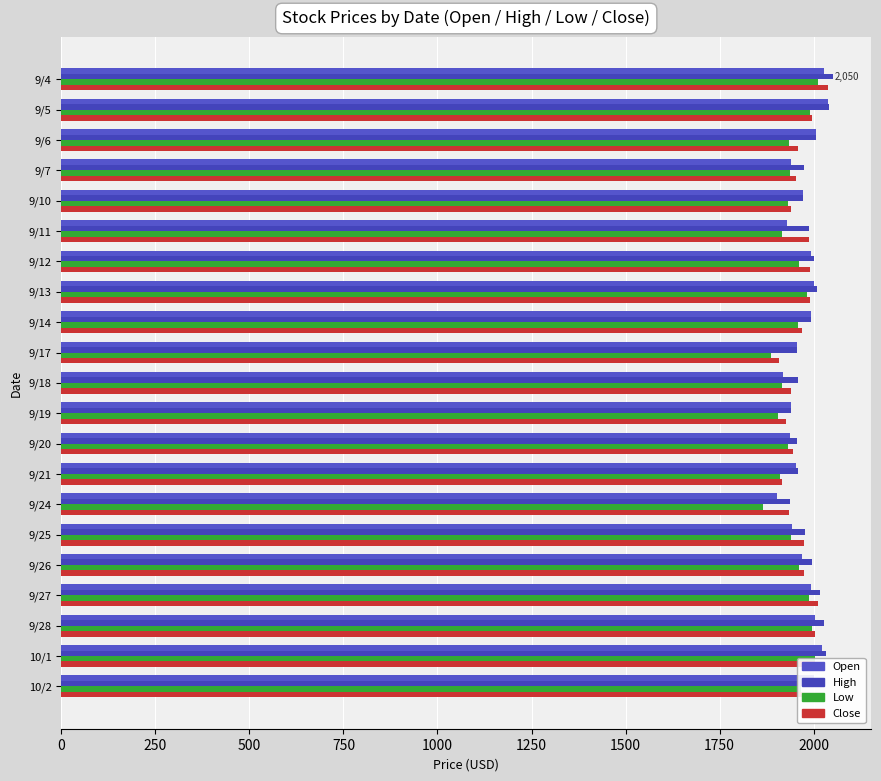

What is the value of the Close bar at the 3rd from the left?

1958.3